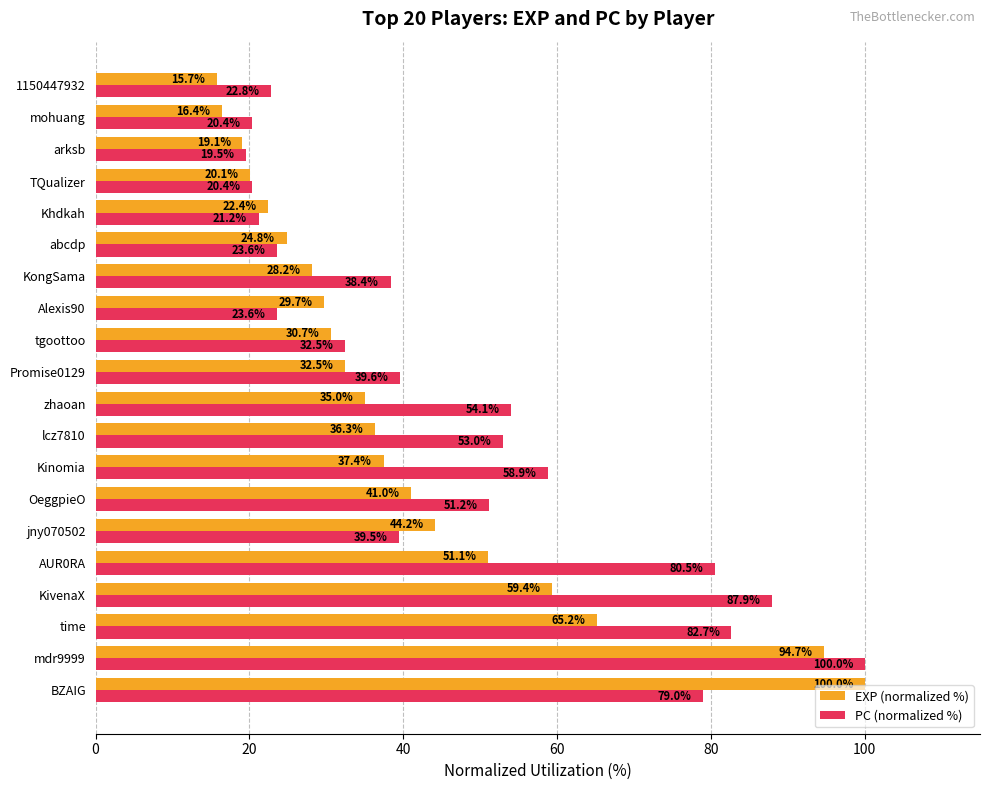

The EXP (normalized %) series shows 30.7 at tgoottoo. True or false?

True